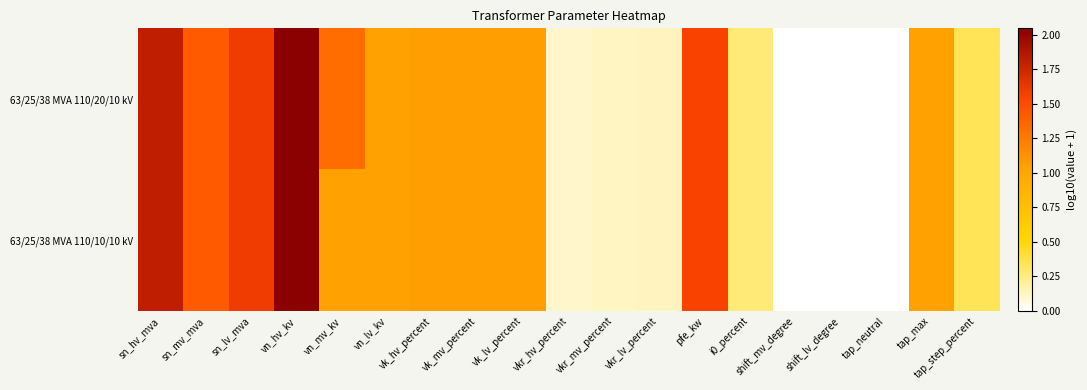

Which series has the largest total across all categories?

63/25/38 MVA 110/20/10 kV